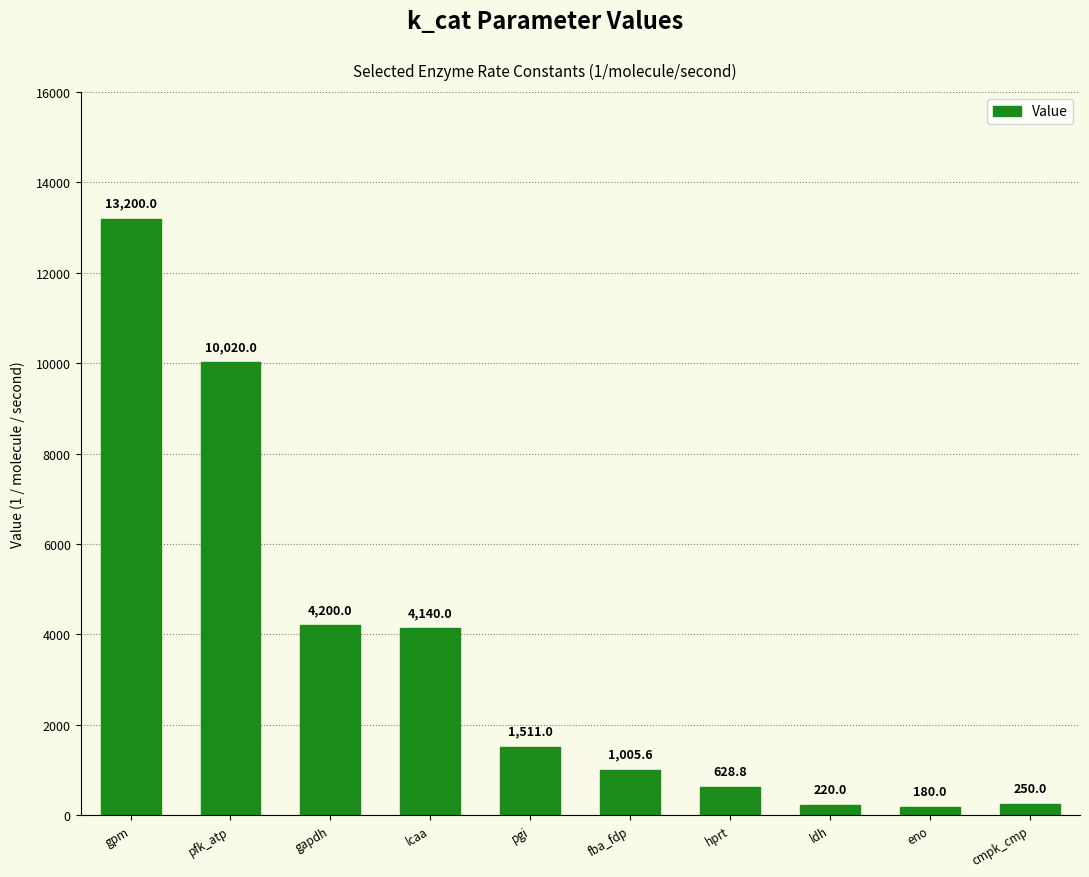

What is the difference between the maximum and minimum values?

13020.0